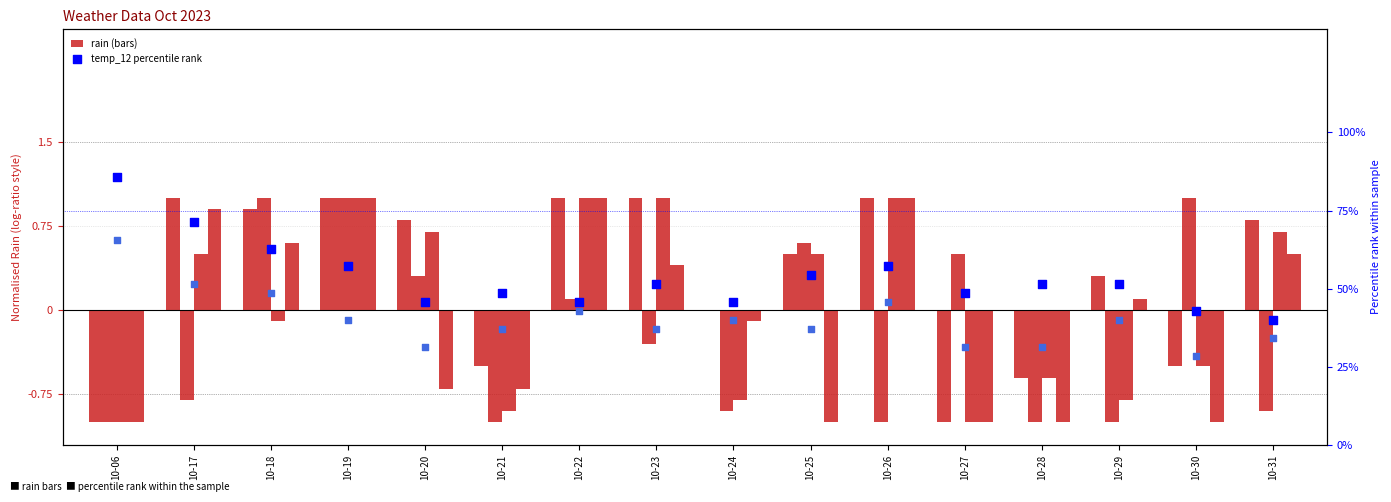

Which series has the widest spread of Y values?

temp_12 (pct rank)